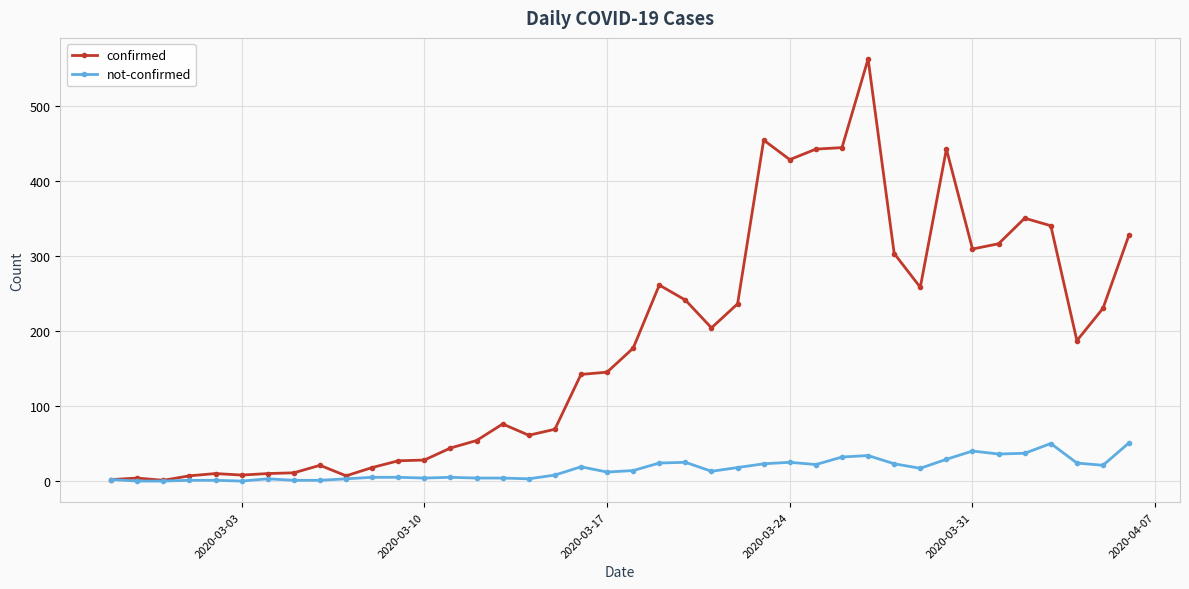

What is the difference between the maximum and second lowest values in the not-confirmed series?

51